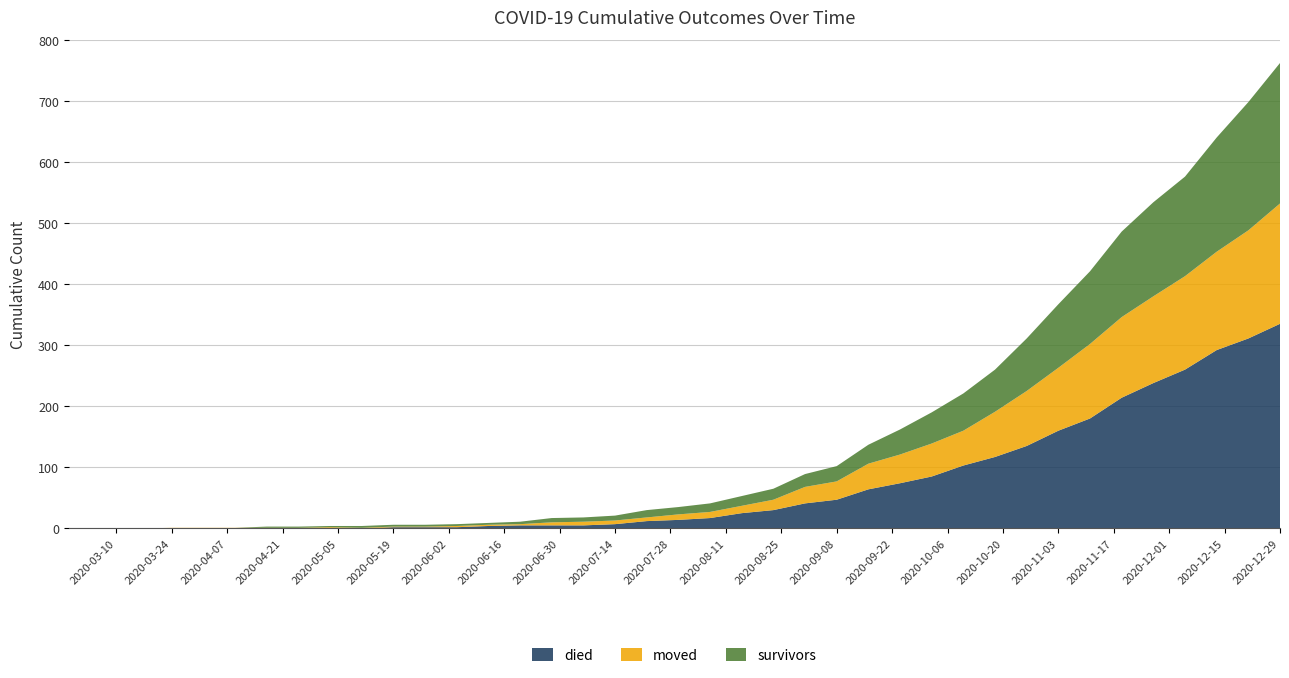

Is it true that died equals 2 at 2020-05-19?

True